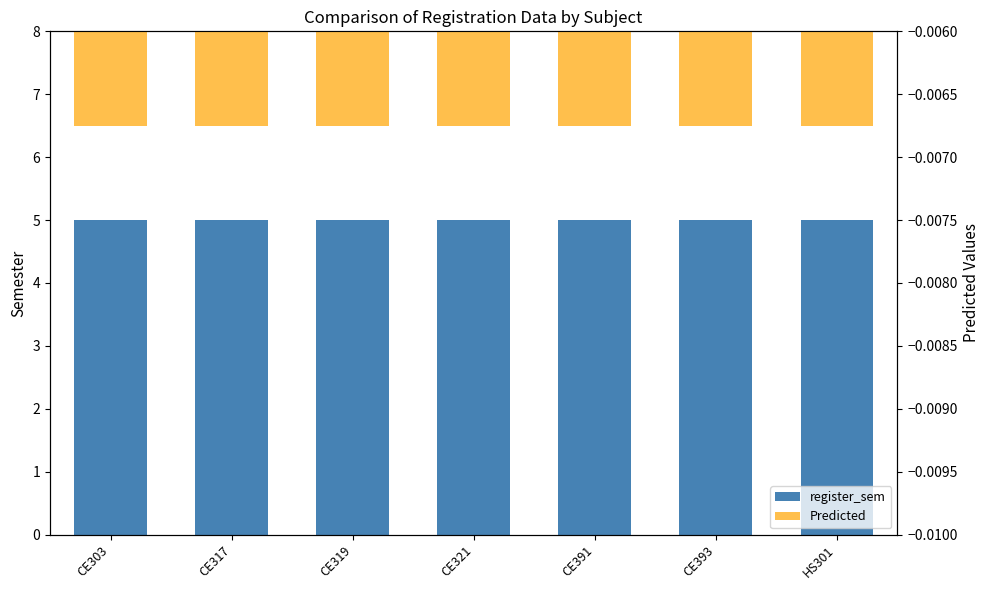

Reading left to right, what are all the values shown in this chart?

register_sem: CE303=5.0	CE317=5.0	CE319=5.0	CE321=5.0	CE391=5.0	CE393=5.0	HS301=5.0
Predicted: CE303=-0.0	CE317=-0.0	CE319=-0.0	CE321=-0.0	CE391=-0.0	CE393=-0.0	HS301=-0.0